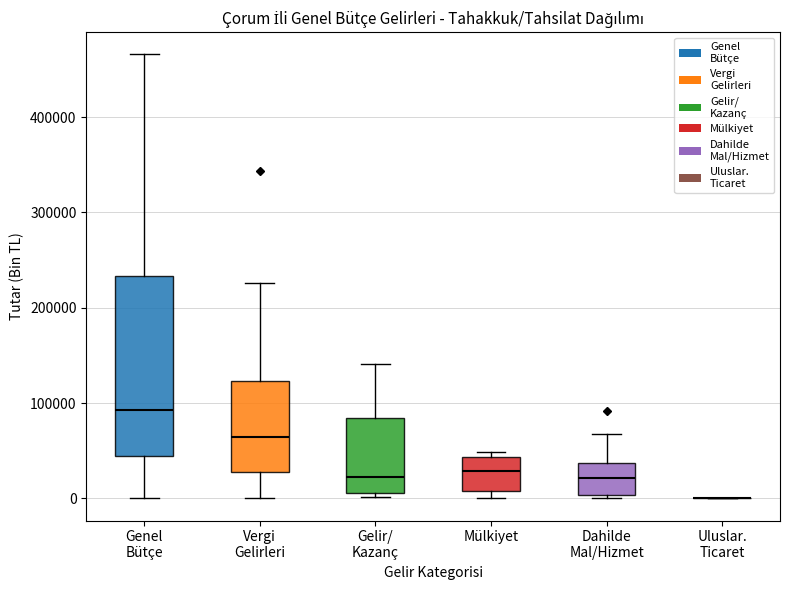

Reading left to right, transcribe this box plot: for each box, give where its median line is, the range the box spans, and where its two whiskers end, as read against the y-axis. The values are not printed on the chart, so give them approximately, as read against the axis.

Genel Bütçe: median 90000, box 40000 to 230000, whiskers 0 to 470000
Vergi Gelirleri: median 60000, box 30000 to 120000, whiskers 0 to 230000
Gelir/ Kazanç: median 20000, box 10000 to 80000, whiskers 0 to 140000
Mülkiyet: median 30000, box 10000 to 40000, whiskers 0 to 50000
Dahilde Mal/Hizmet: median 20000, box 0 to 40000, whiskers 0 (just below the box's lower edge) to 70000
Uluslar. Ticaret: box collapsed to a line at 0, whiskers 0 to 0